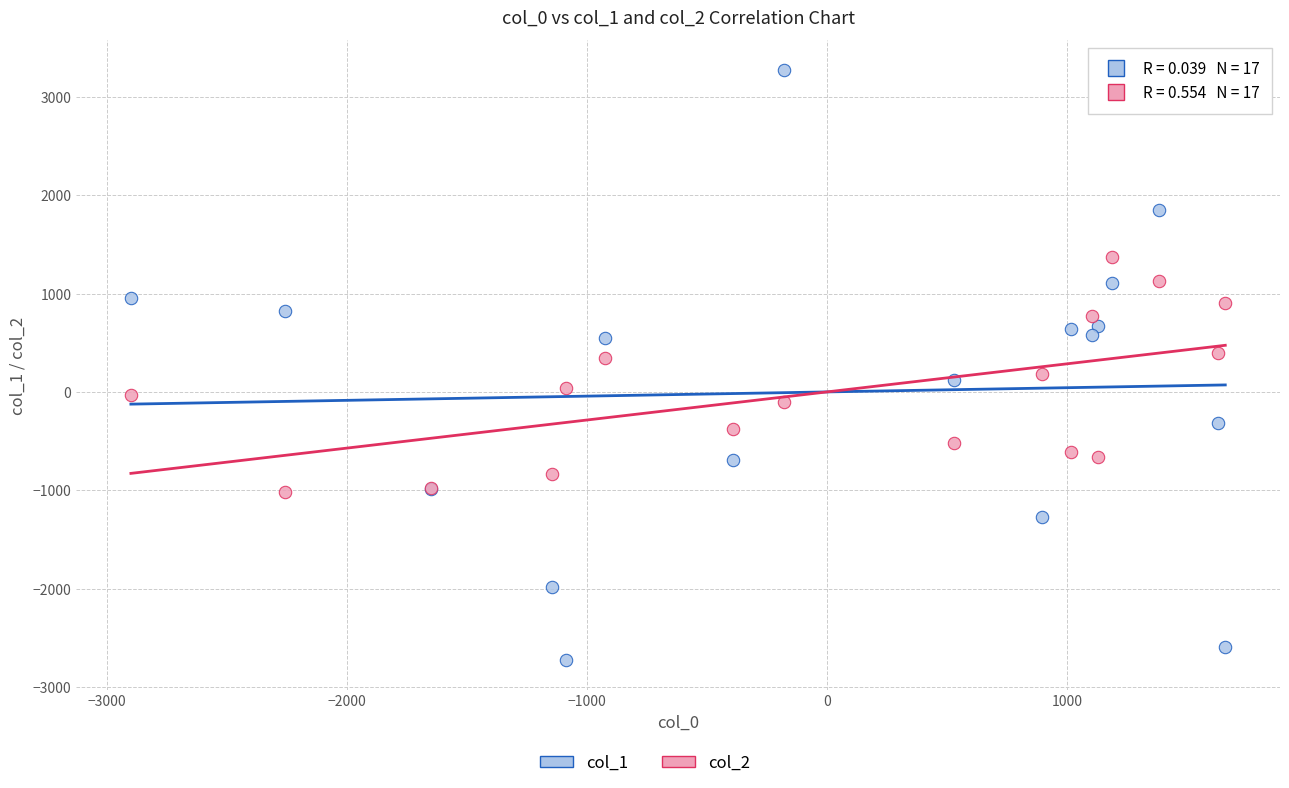

Which series has the largest Y range (max minus min)?

col_1